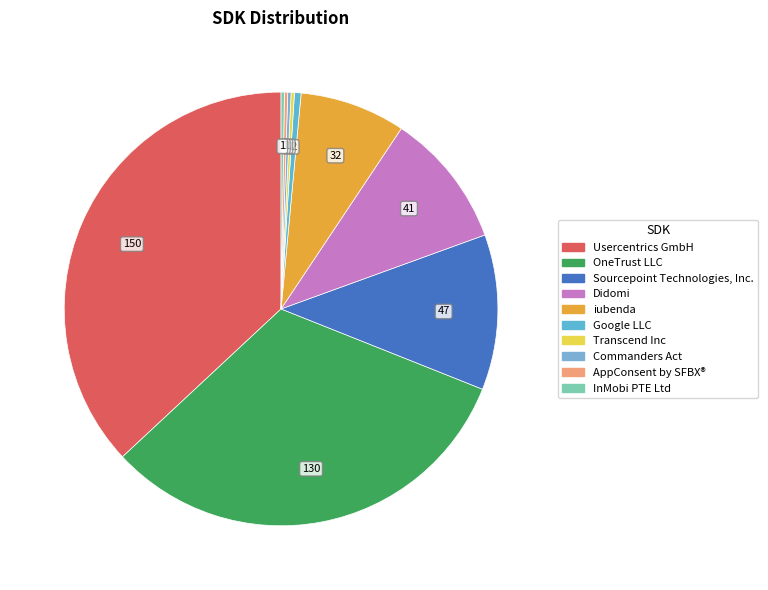

Does any single category account for the majority?

No